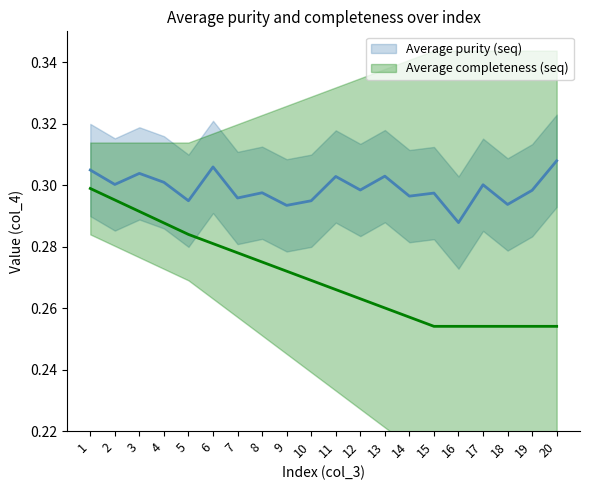

Rank the categories by value from highest to lowest.

20, 6, 1, 3, 13, 11, 4, 2, 17, 12, 19, 8, 15, 14, 7, 5, 10, 18, 9, 16